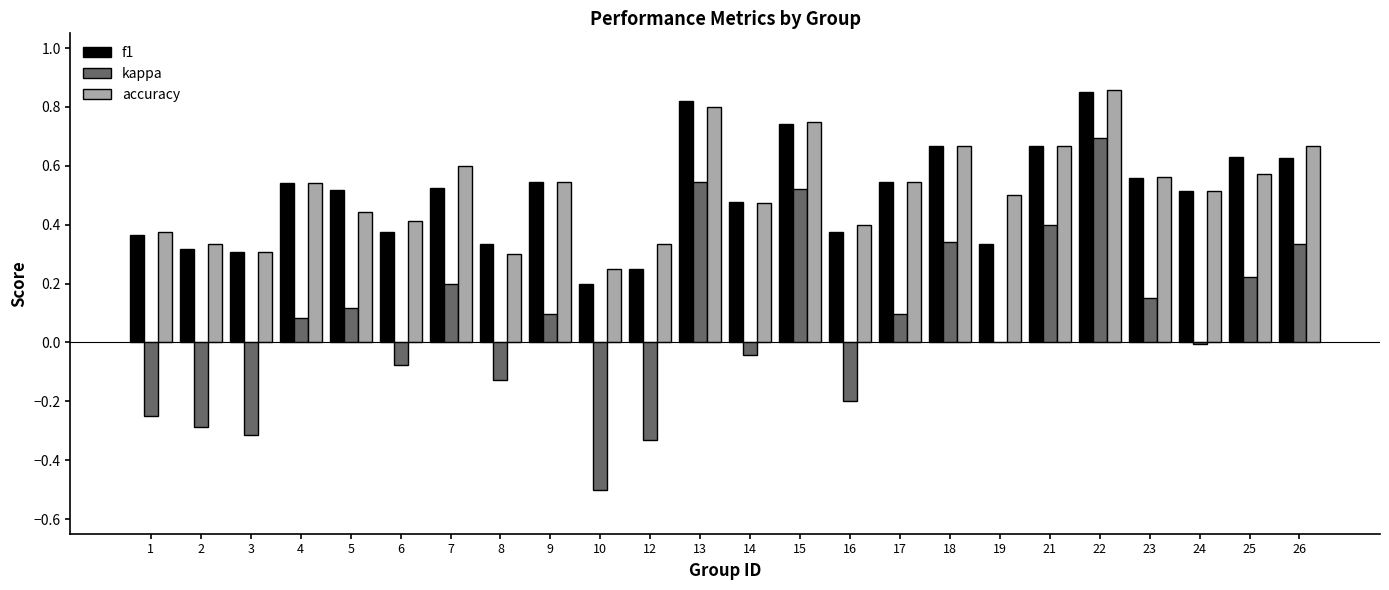

Is the value of accuracy at 15 greater than the value of kappa at 4?

Yes